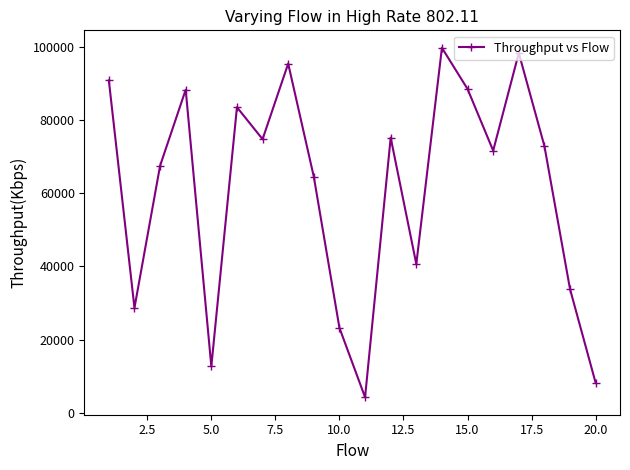

What is the sum of all values?

1223256